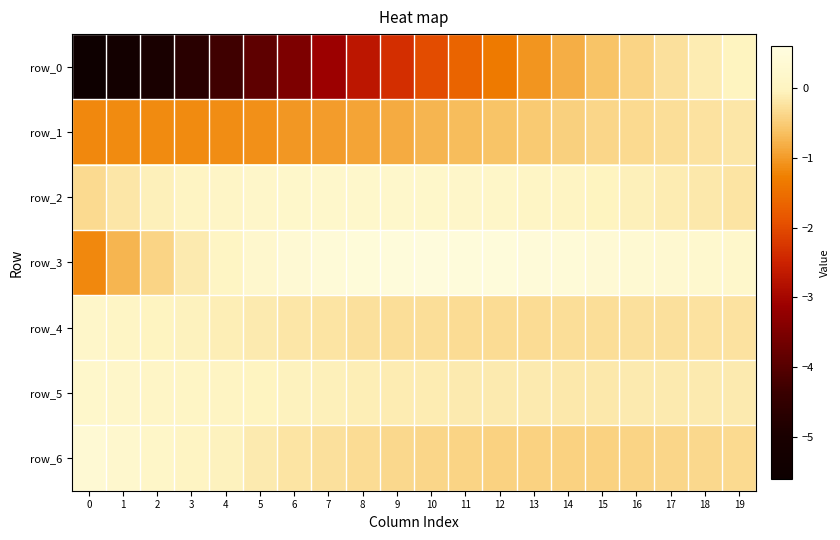

What is the difference between the maximum and minimum values in the row_5 series?

0.4